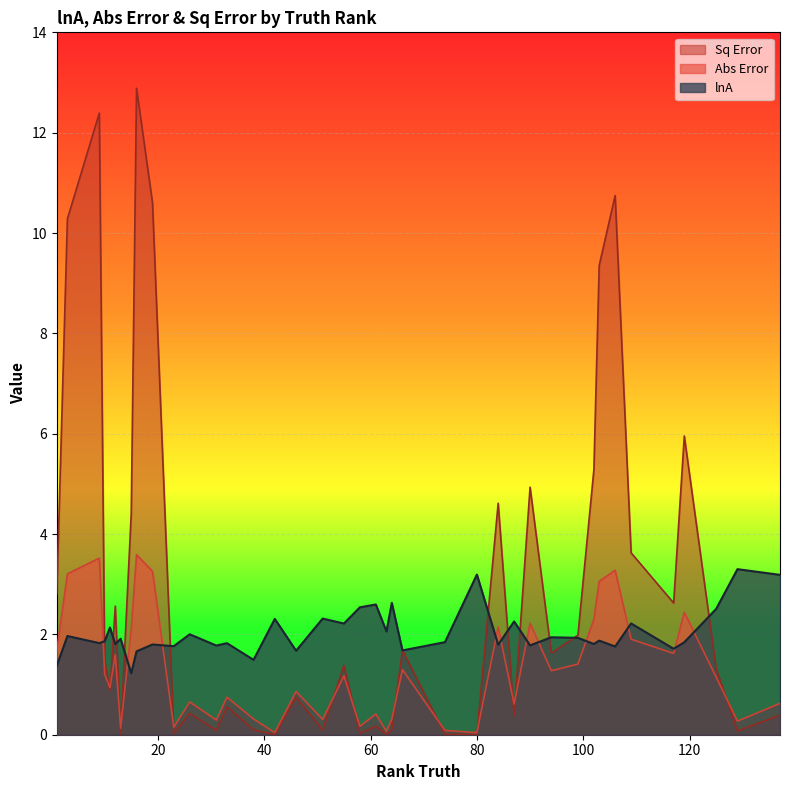

How many times do Sq Error and Abs Error cross each other?

13